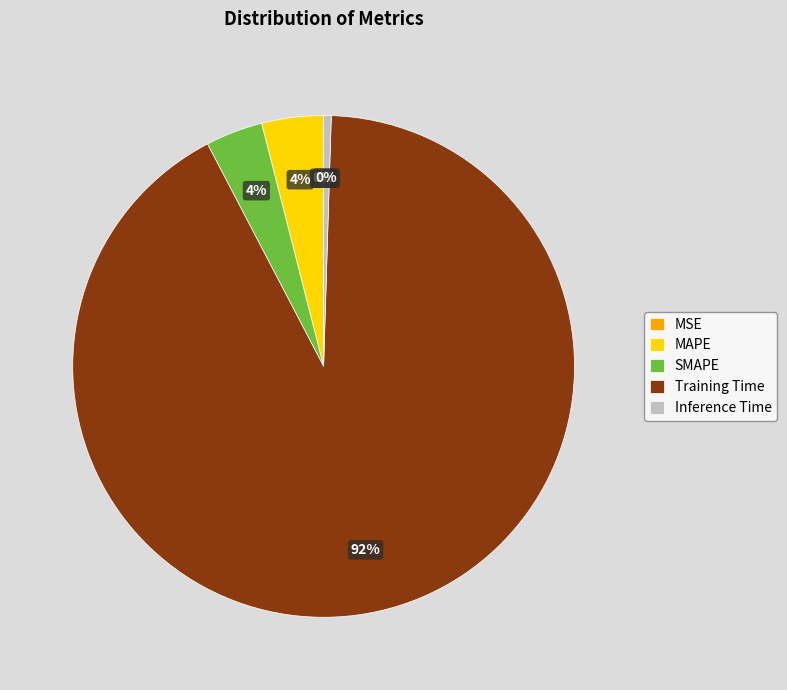

Is the sum of Inference Time and SMAPE greater than half?

No